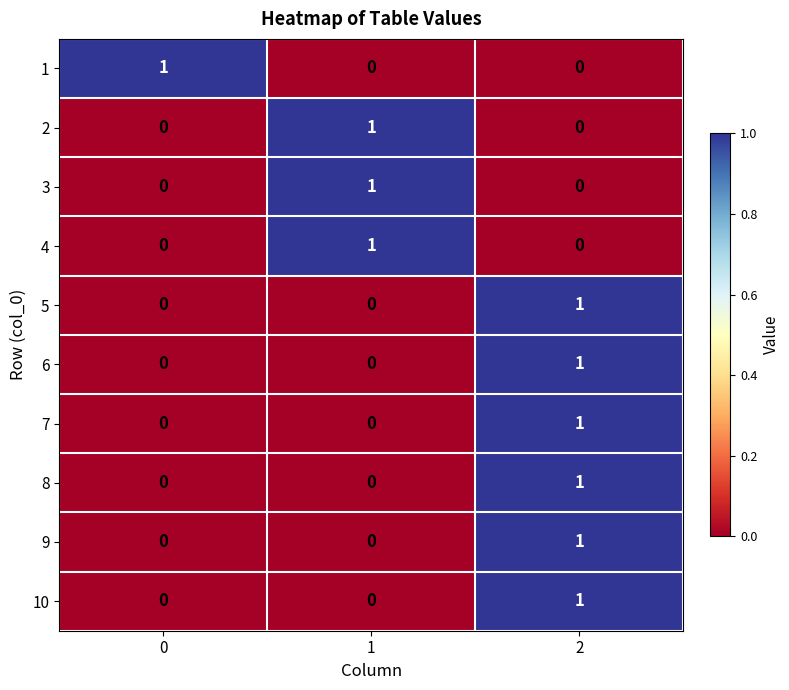

The value of 1 at 0 is 2. True or false?

False